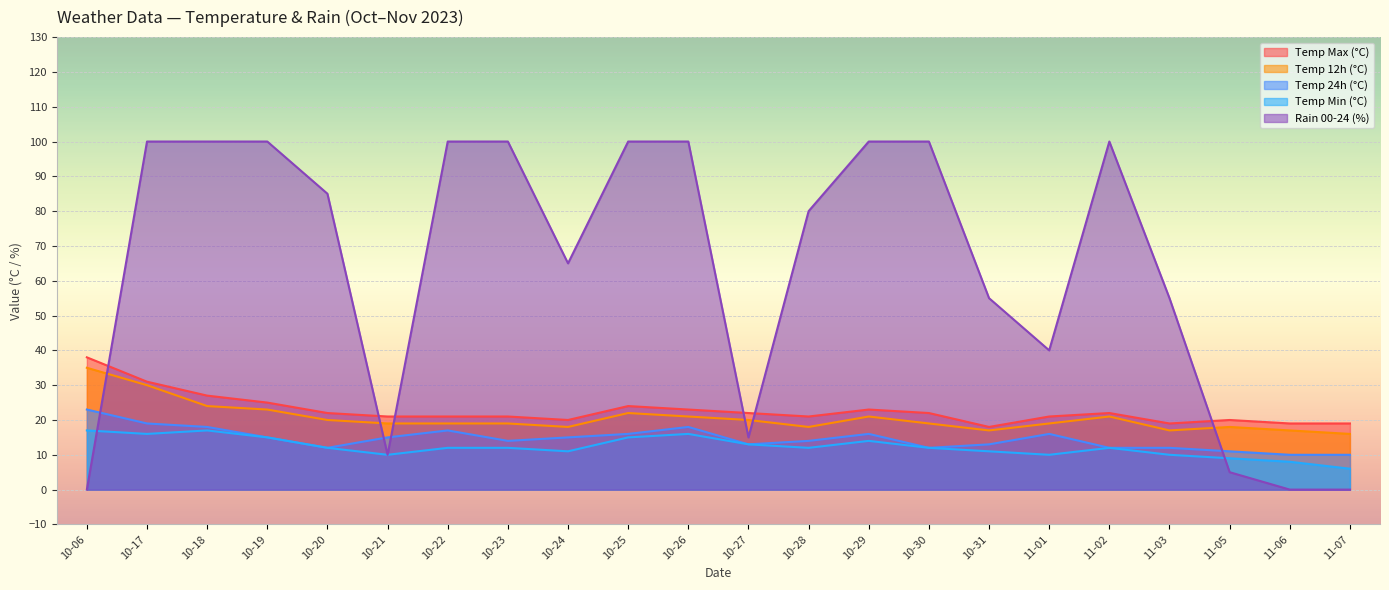

What is the greatest value displayed?

100